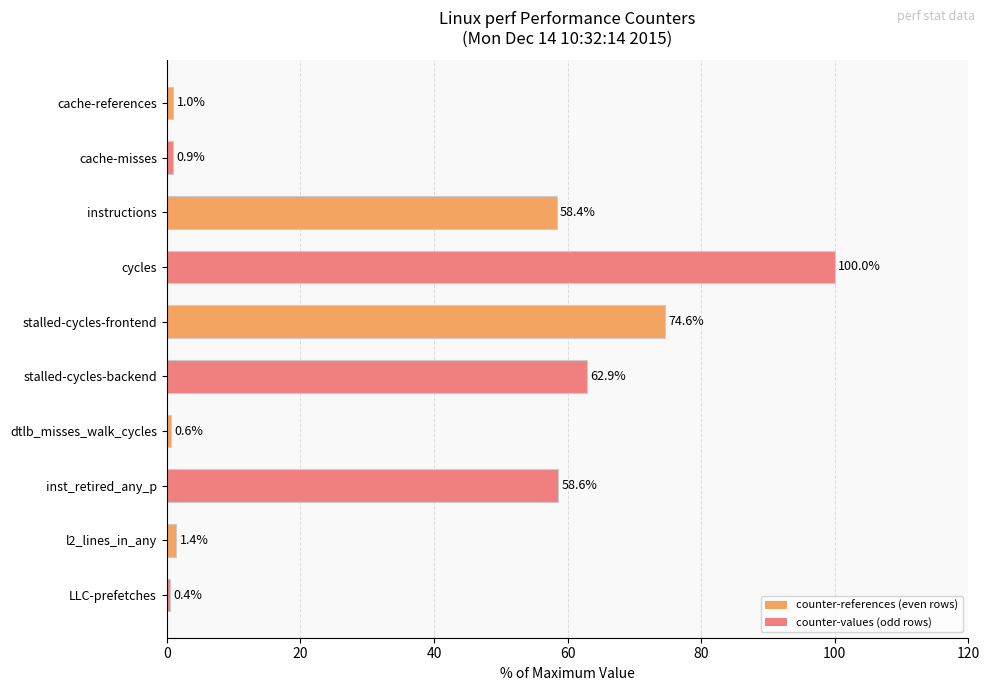

List the labels in order of value, smallest first.

LLC-prefetches, dtlb_misses_walk_cycles, cache-misses, cache-references, l2_lines_in_any, instructions, inst_retired_any_p, stalled-cycles-backend, stalled-cycles-frontend, cycles